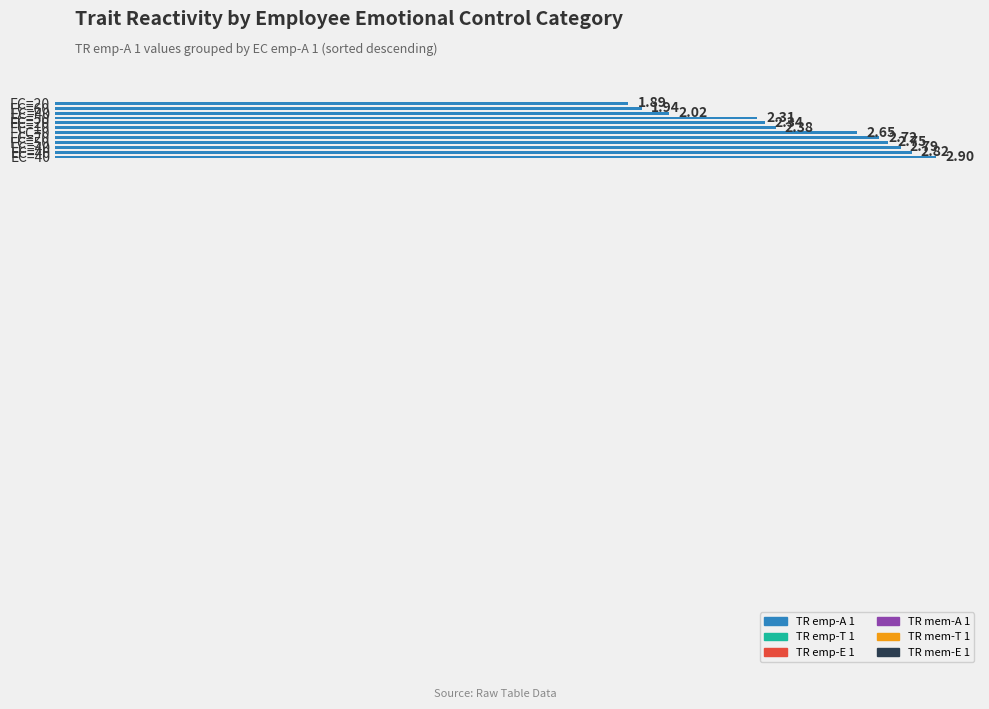

Are the bars grouped side by side (vs. stacked)?

No